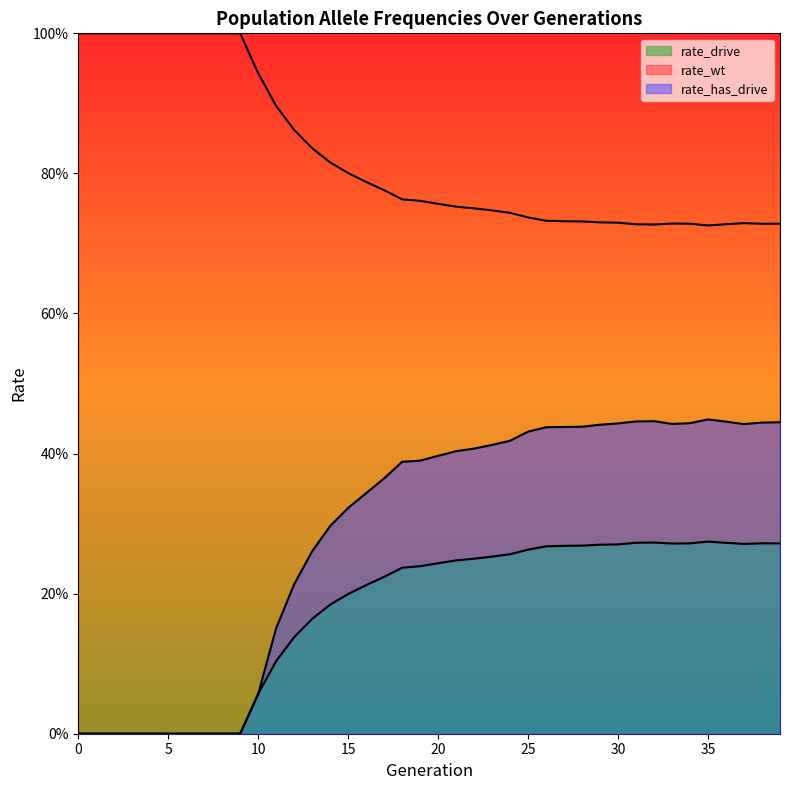

How many distinct data groups are displayed?

3